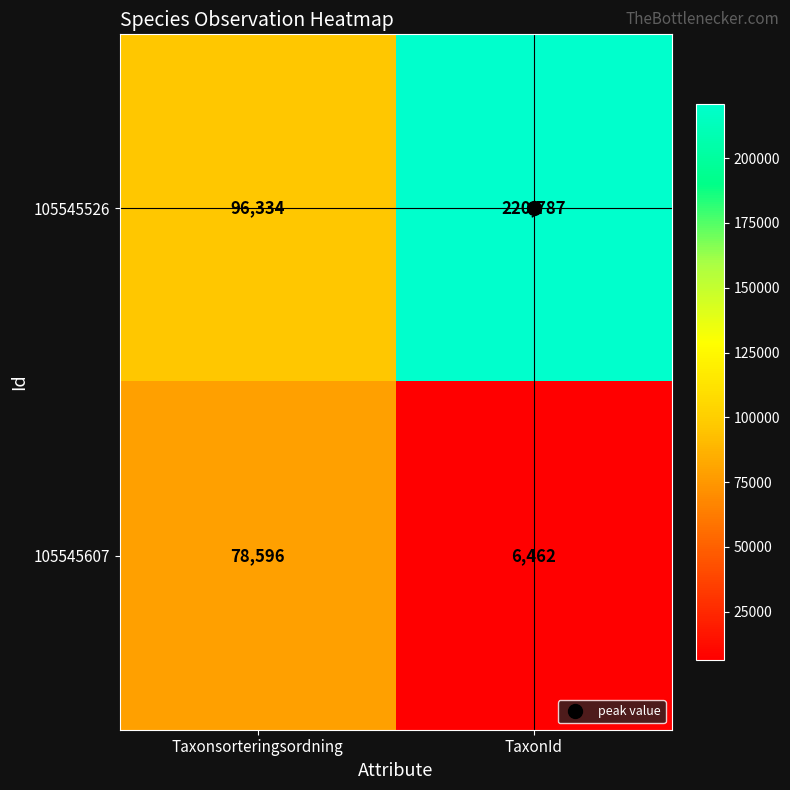

At how many categories does at least one series exceed 161096?

1